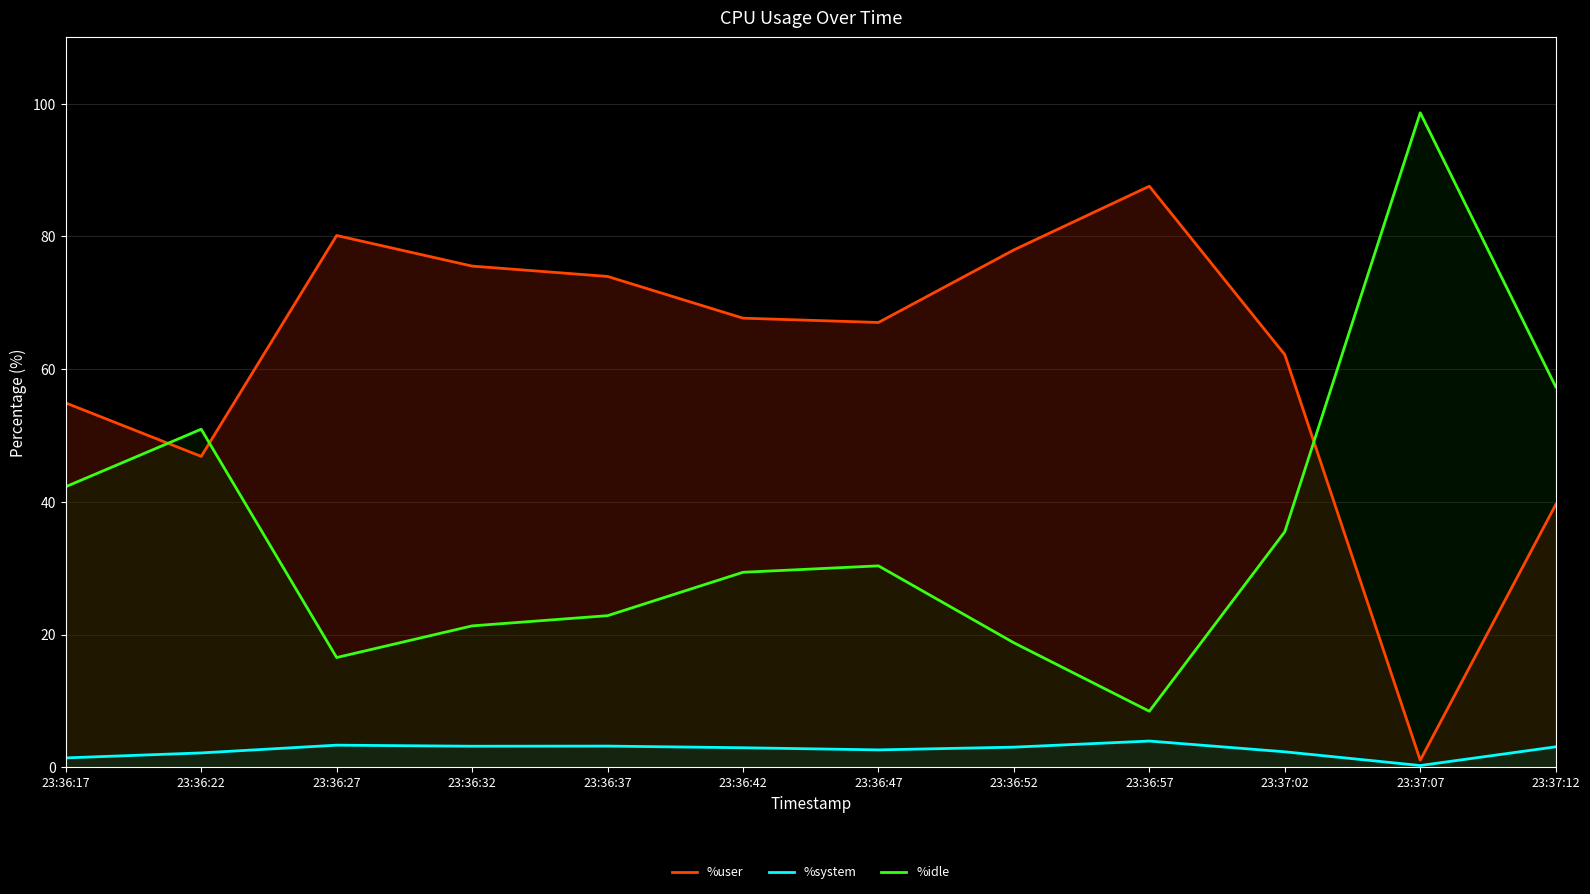

What is the difference between the maximum and minimum values in the %idle series?

90.2